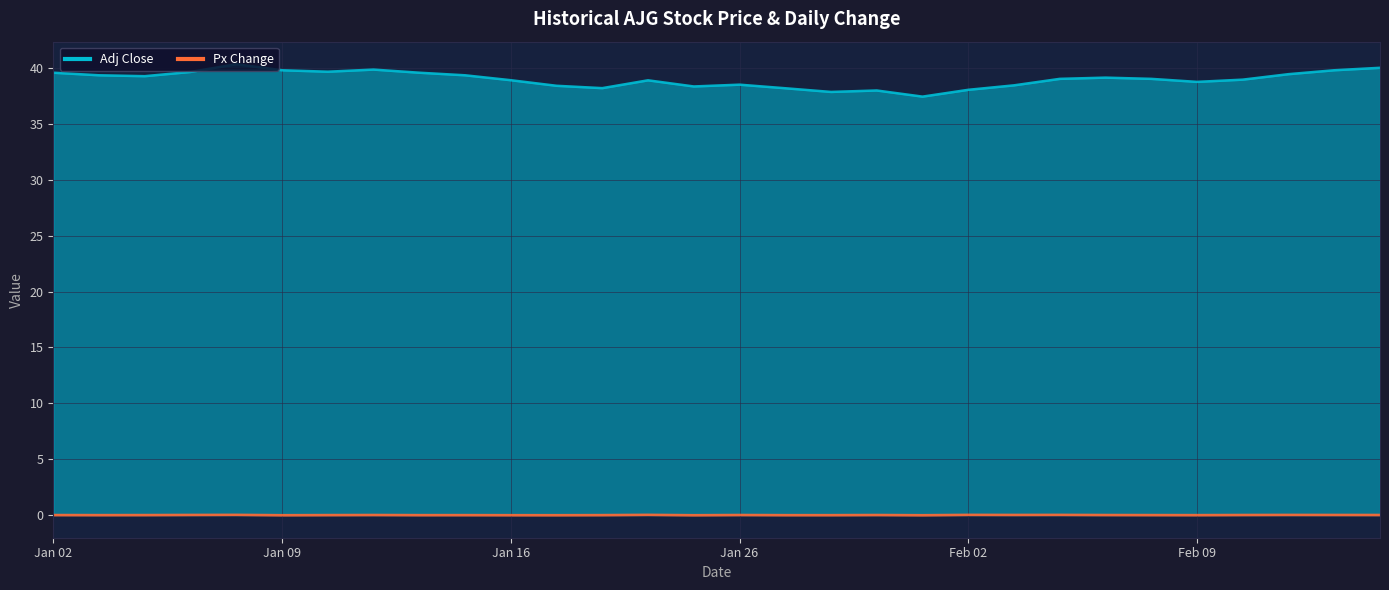

At which label is Adj Close closest to 38?

01/29/2015